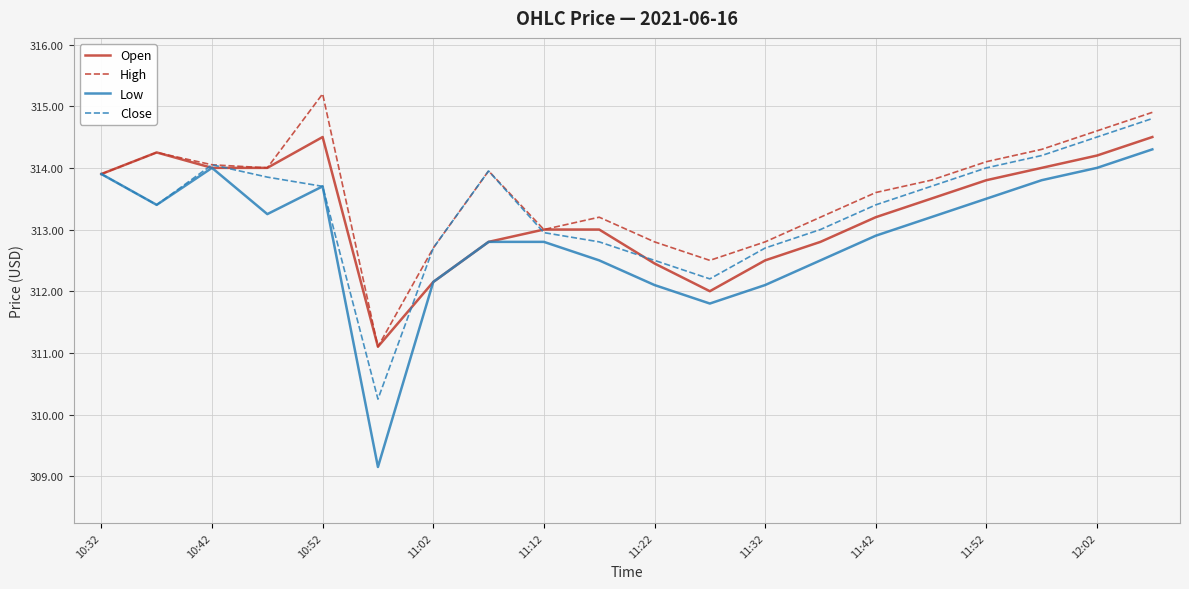

Which series has the widest spread of values?

Low